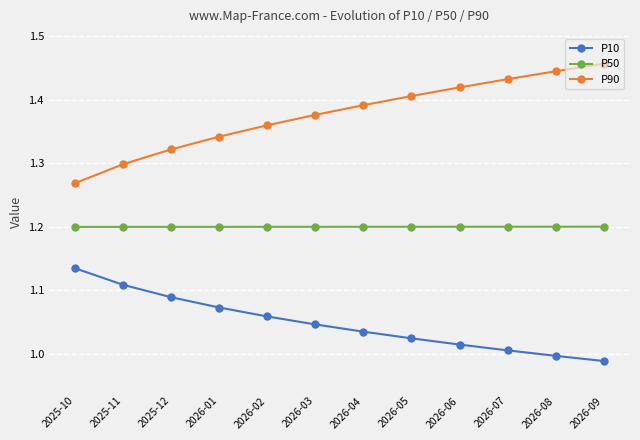

Which category has the lowest value in the P90 series?

2025-10